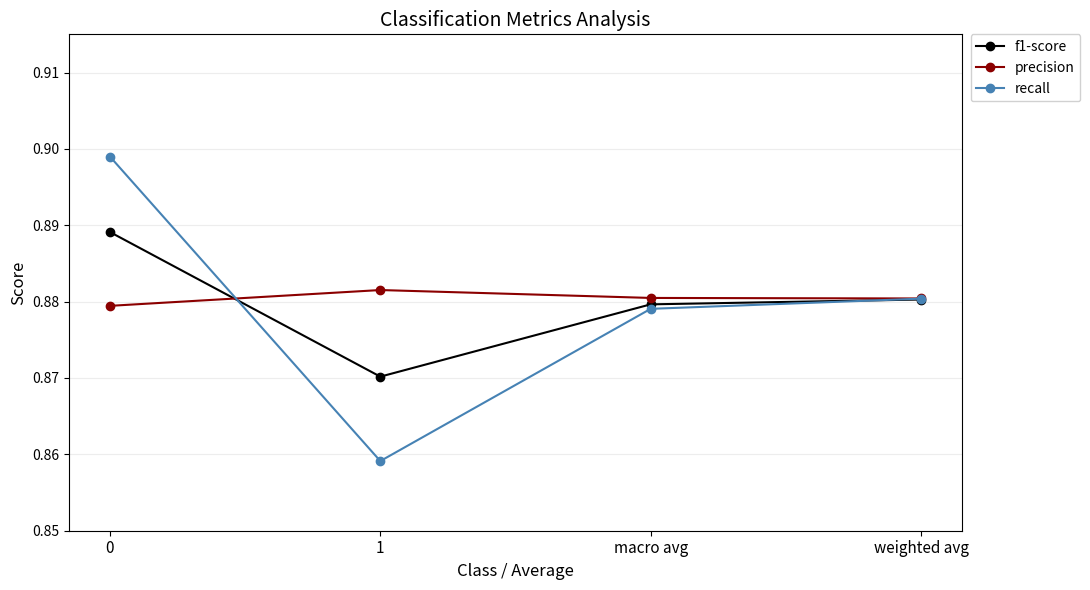

Which category has the lowest value in the recall series?

1